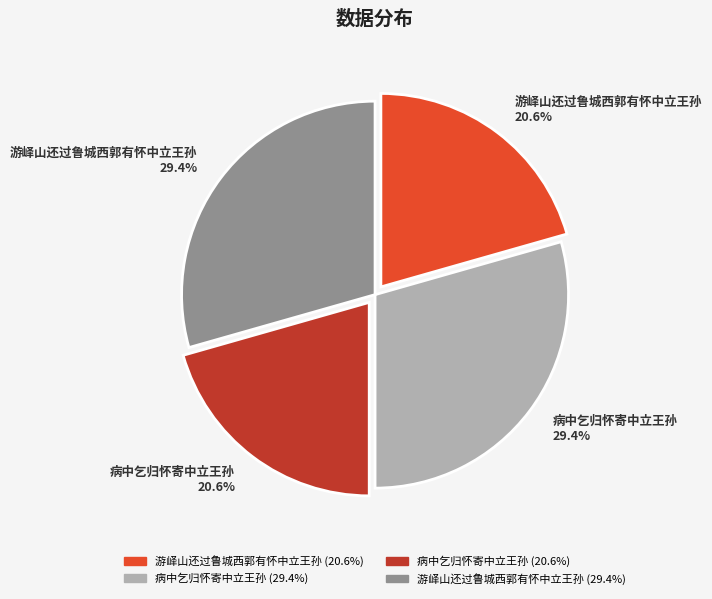

Does any single category account for the majority?

No